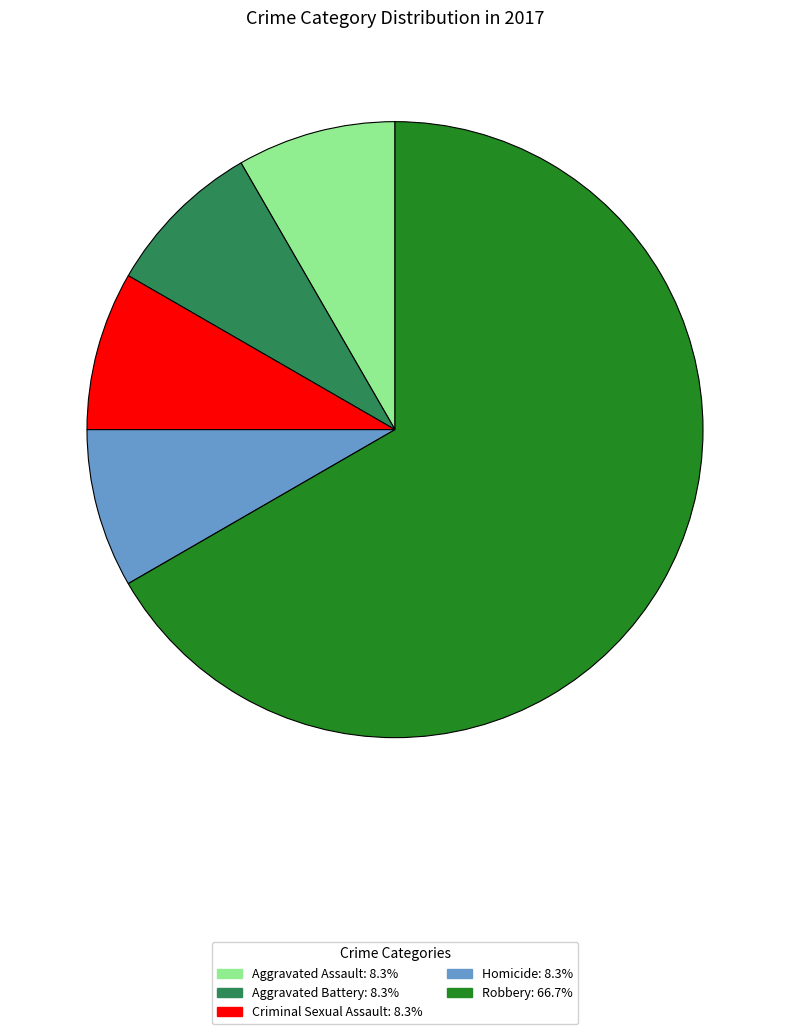

How many slices are in this pie chart?

5